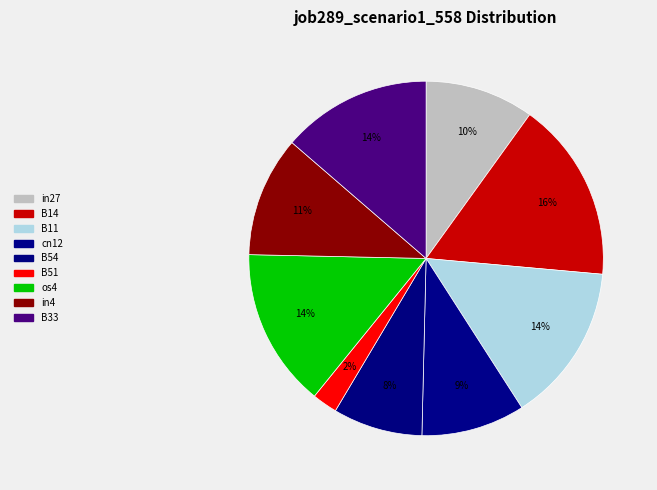

How many segments does this pie chart have?

9